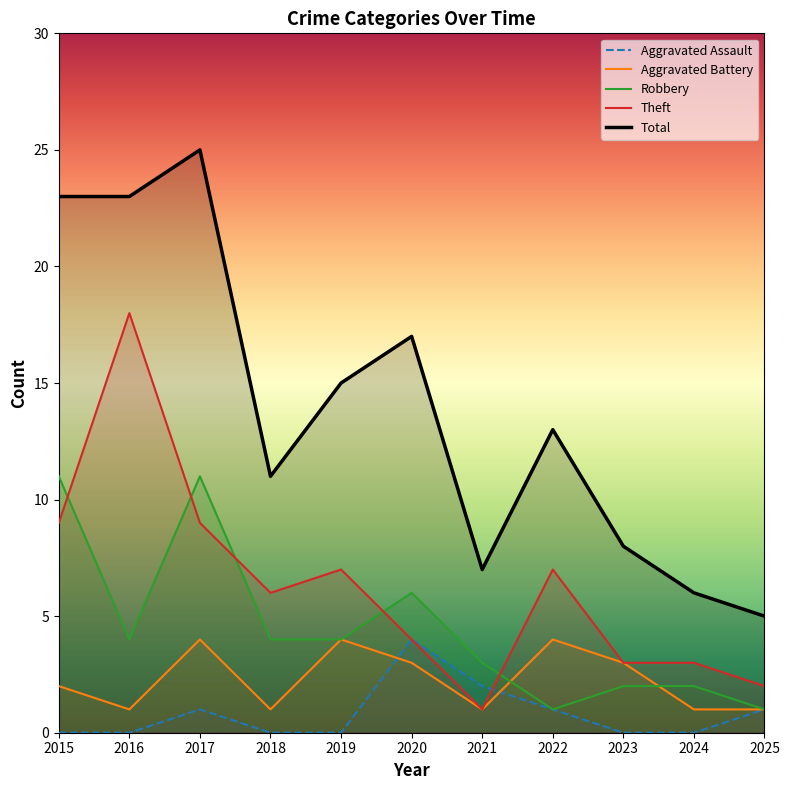

How many data points in Total are above 13?

5